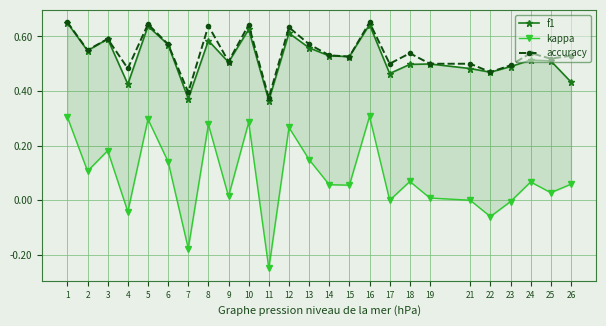

Which has a higher value, 26 or 23?

23